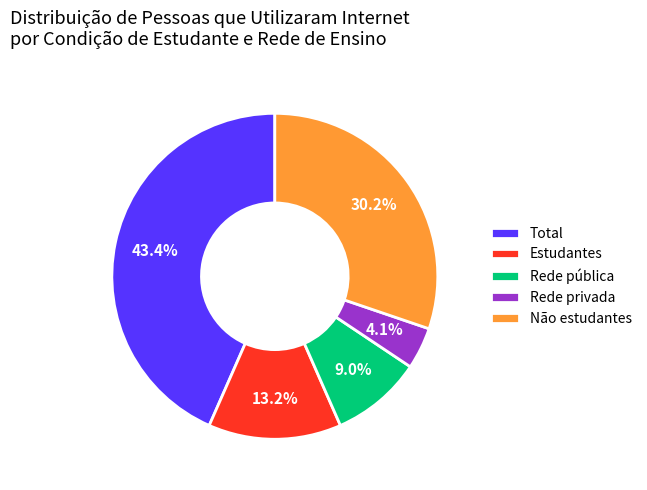

Approximately how many times larger is the value at Rede pública compared to Não estudantes?

0.3